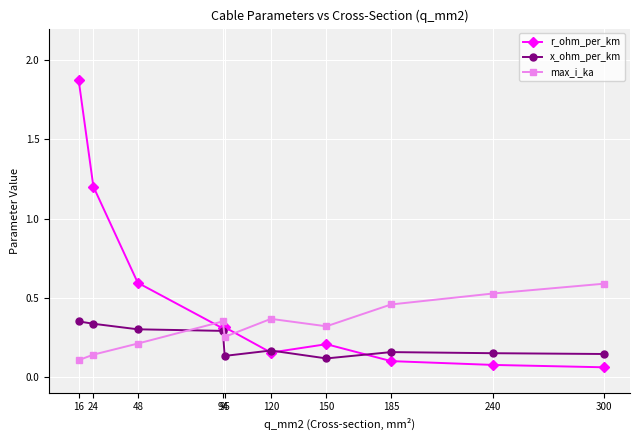

Rank the series at 150 from lowest to highest value.

x_ohm_per_km, r_ohm_per_km, max_i_ka